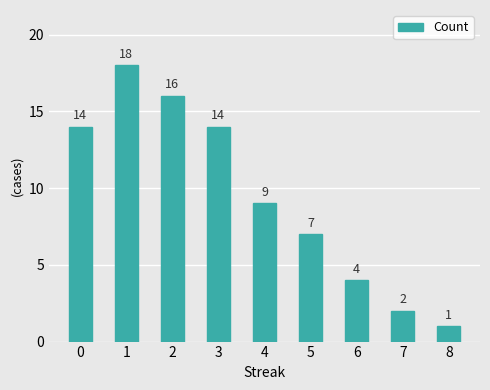

What is the ratio of the value at 7 to the value at 4?

0.2